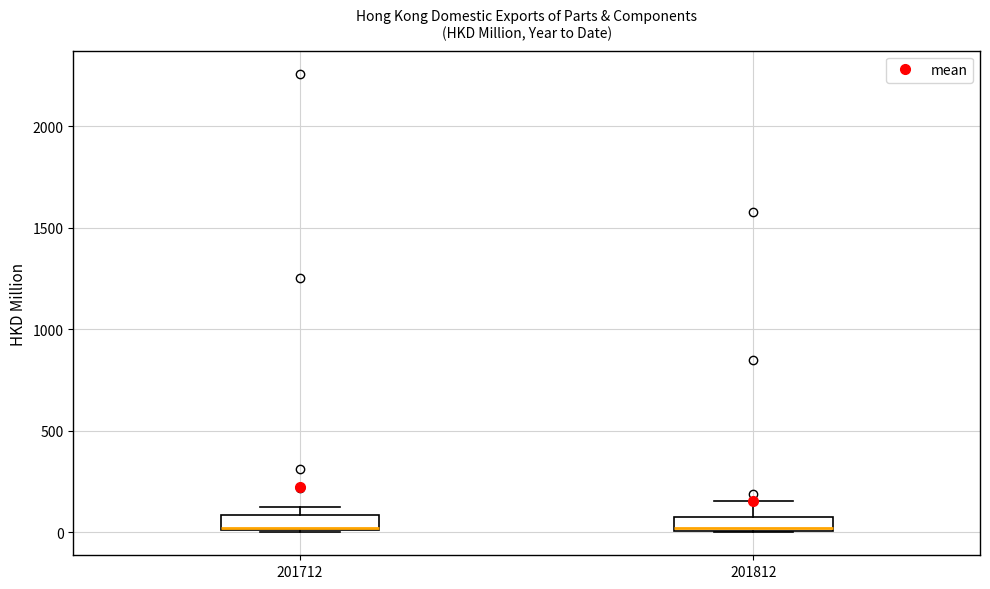

Where is the upper edge of the box at x = 201812 on the y-axis? The values are not printed on the chart, so give them approximately, as read against the axis.

100